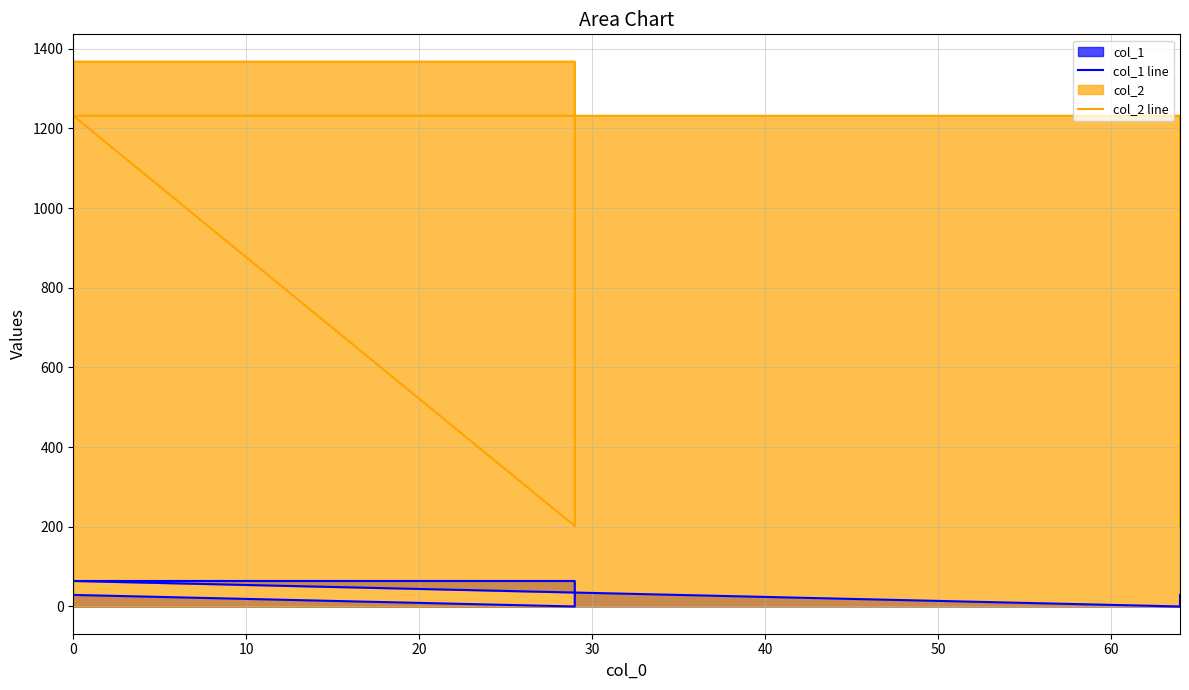

What is the value of the col_1 line point at the 1st from the left?

29